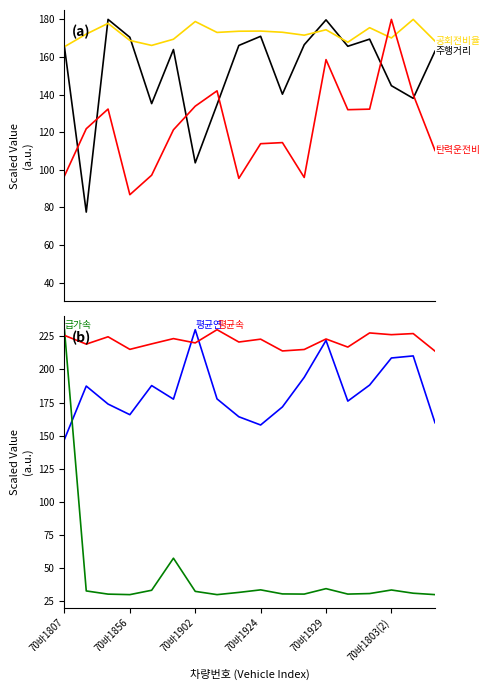

How many times do 주행거리(km) and 공회전비율(%) cross each other?

4